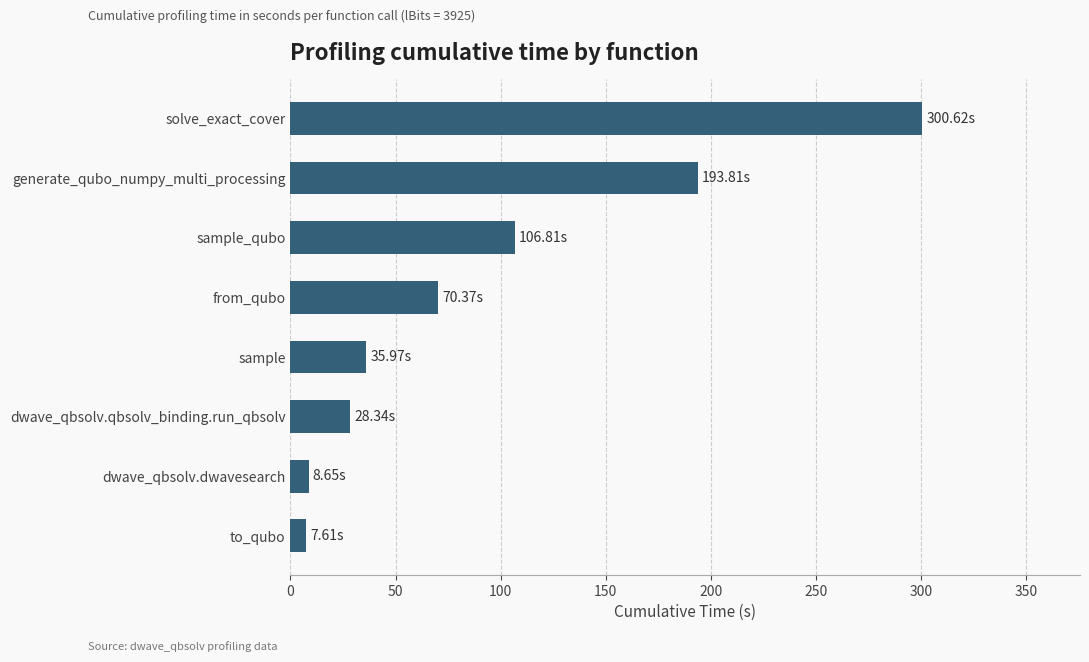

What is the difference between the second highest and minimum values?

186.2